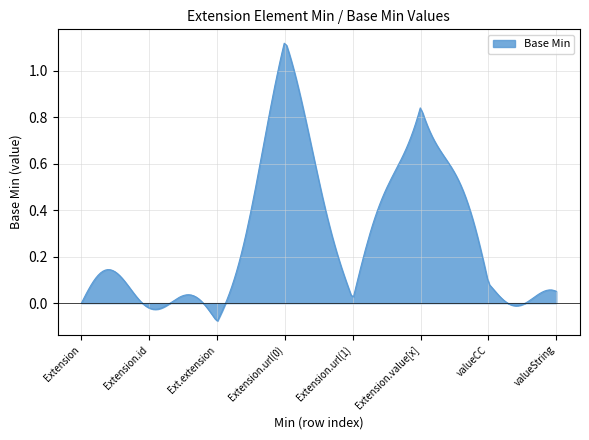

Does the chart have visible grid lines?

Yes